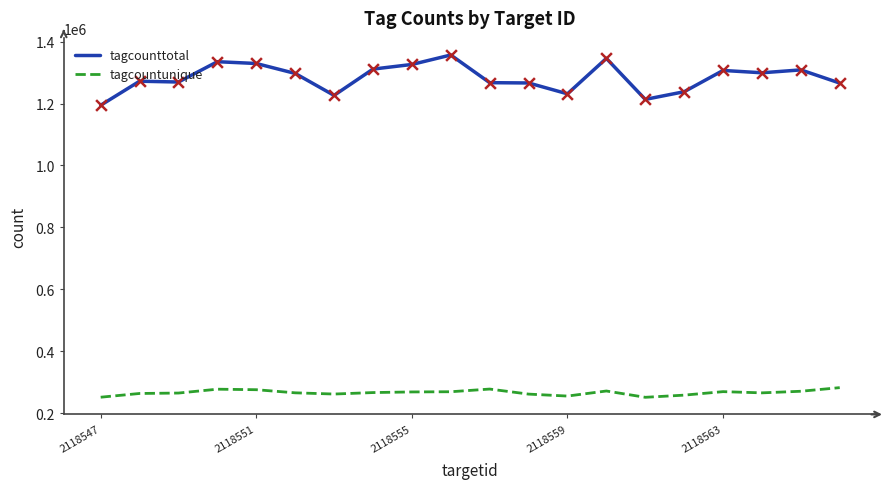

True or false: tagcountunique and tagcounttotal cross at least once.

False